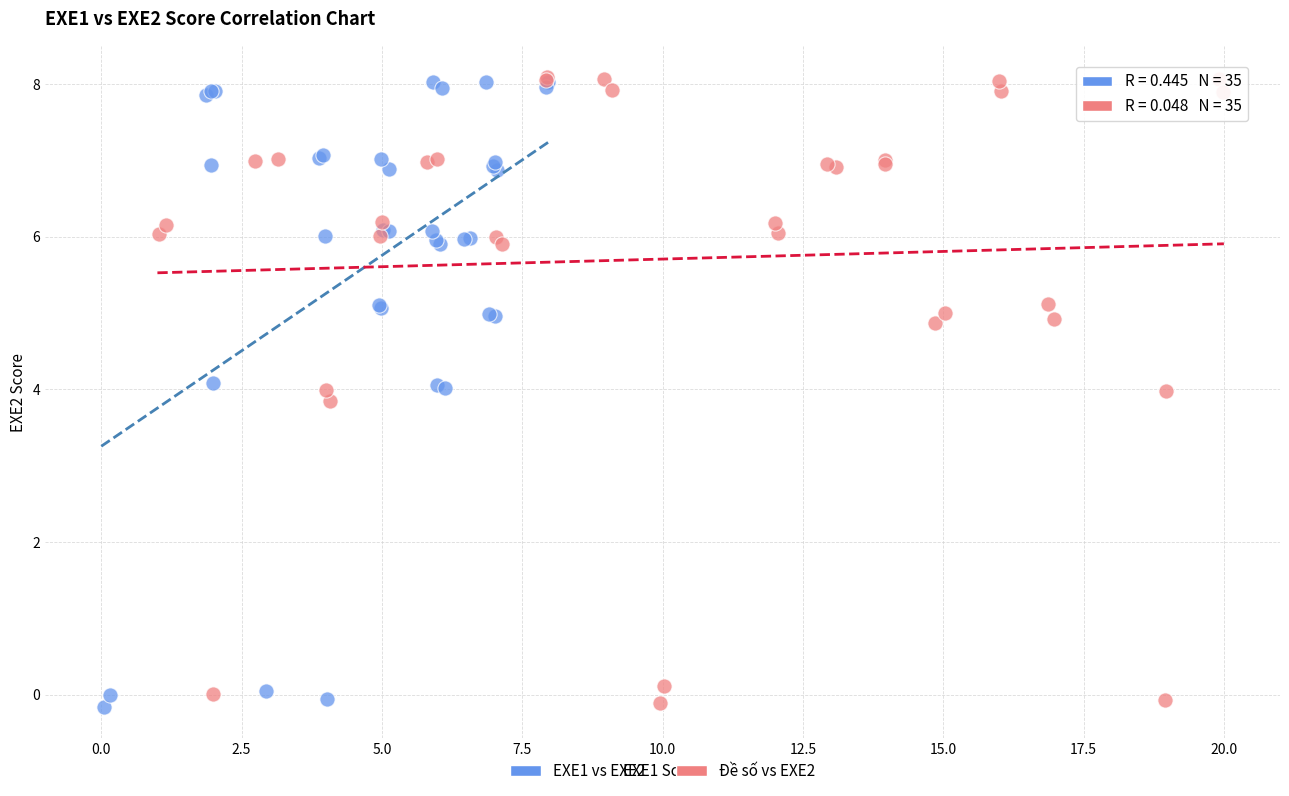

What are all the series names shown in the legend?

EXE1 vs EXE2, Đề số vs EXE2